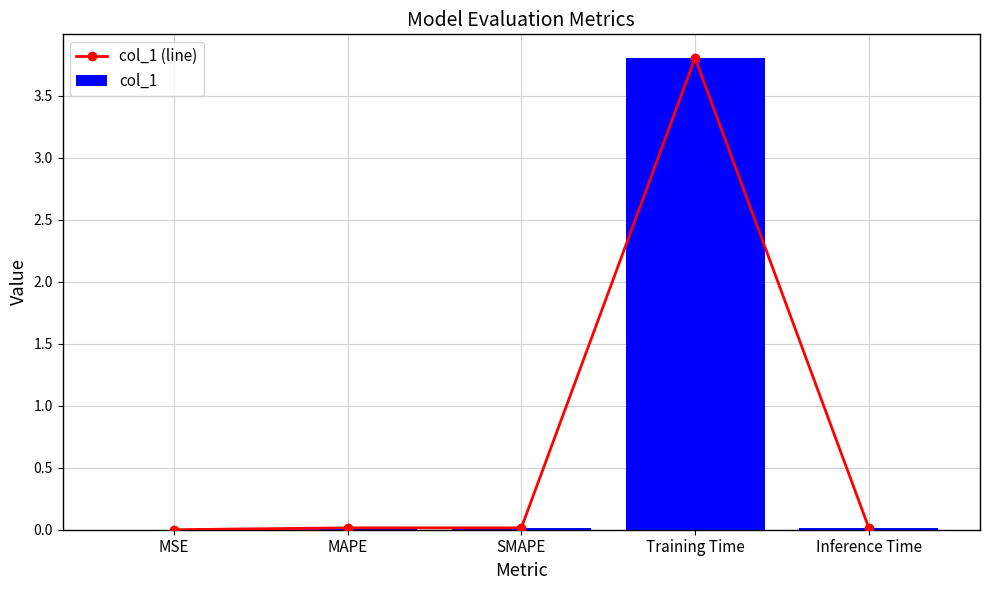

At how many categories does at least one series exceed 3?

1